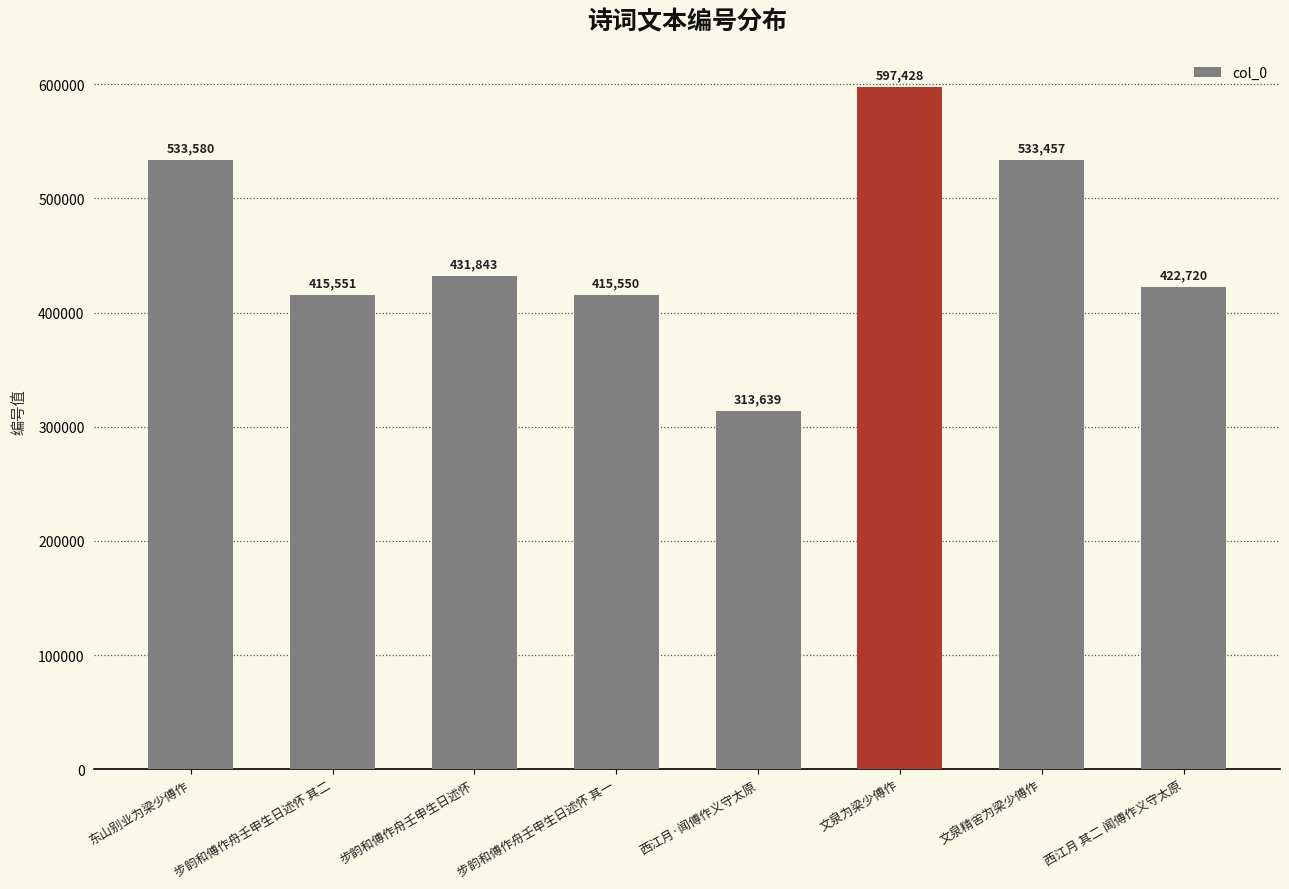

What is the smallest value displayed?

313639